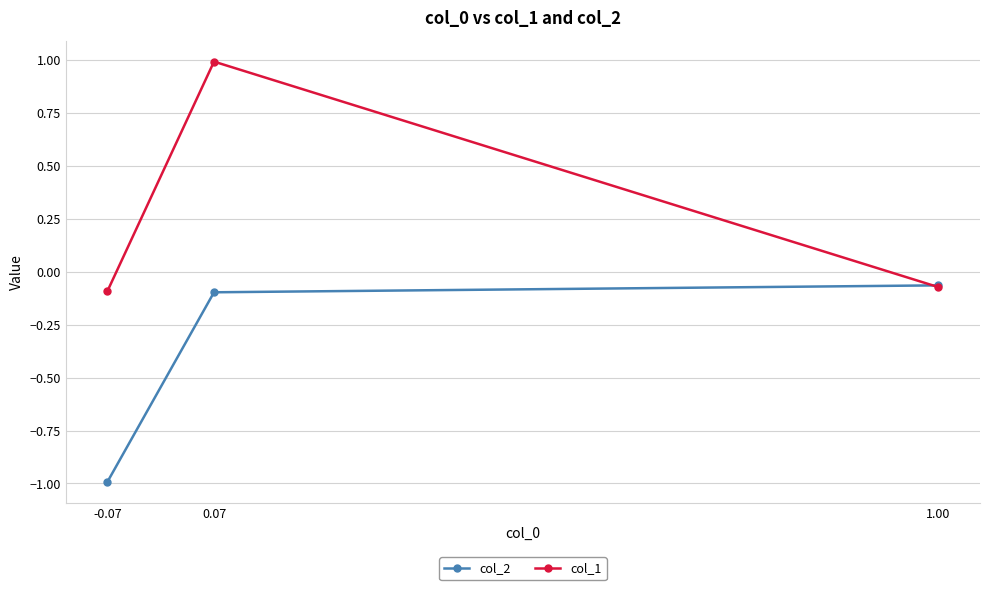

How many series are shown in this chart?

2